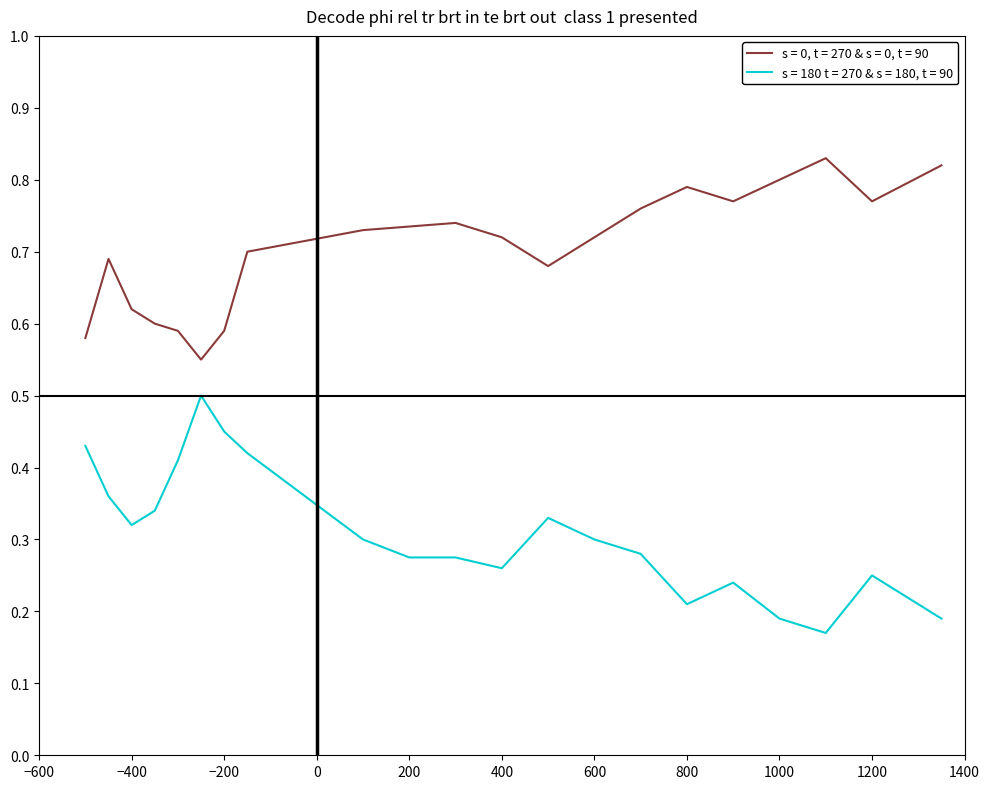

Which series has the largest total across all categories?

s = 0, t = 270 & s = 0, t = 90